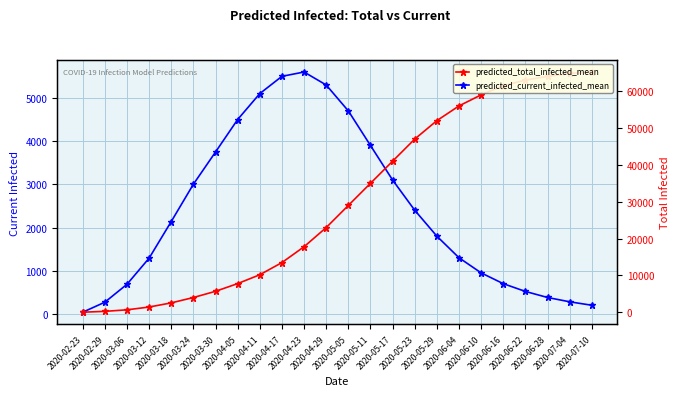

What is the sum of all predicted_total_infected_mean values?

724546